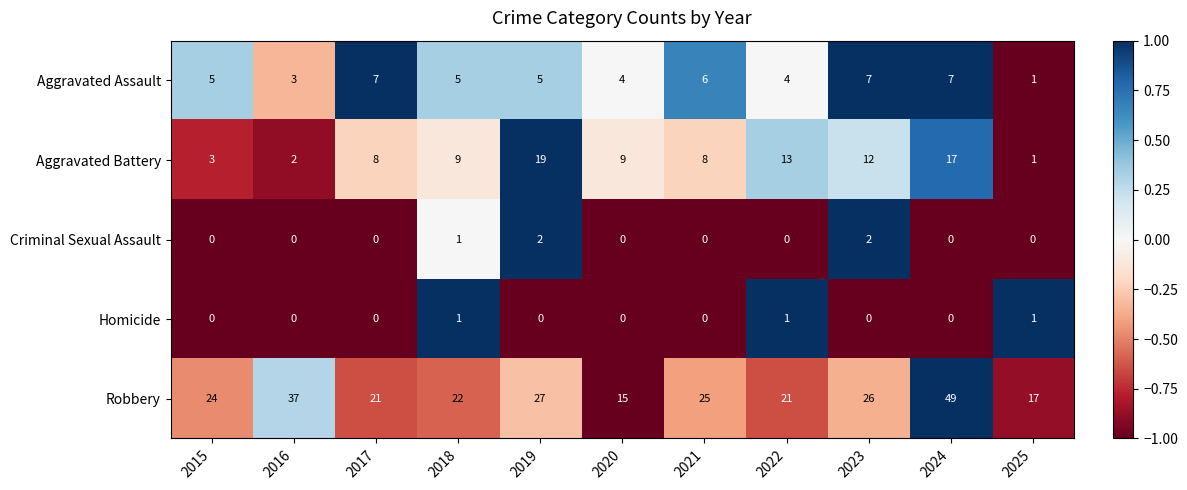

Count the Aggravated Assault values in the range 4 to 7.

9